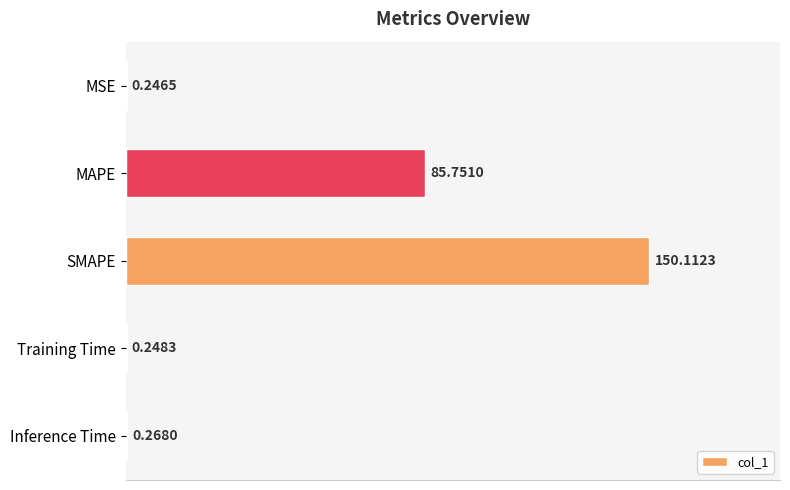

Which has a higher value, Training Time or MSE?

Training Time